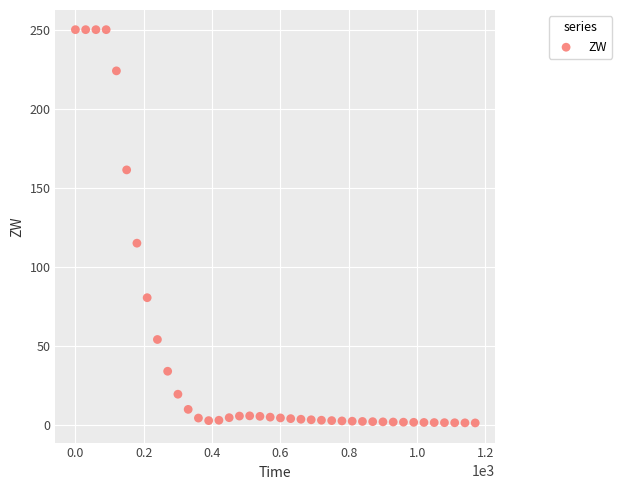

What is the range of Y values (max minus min)?

248.8